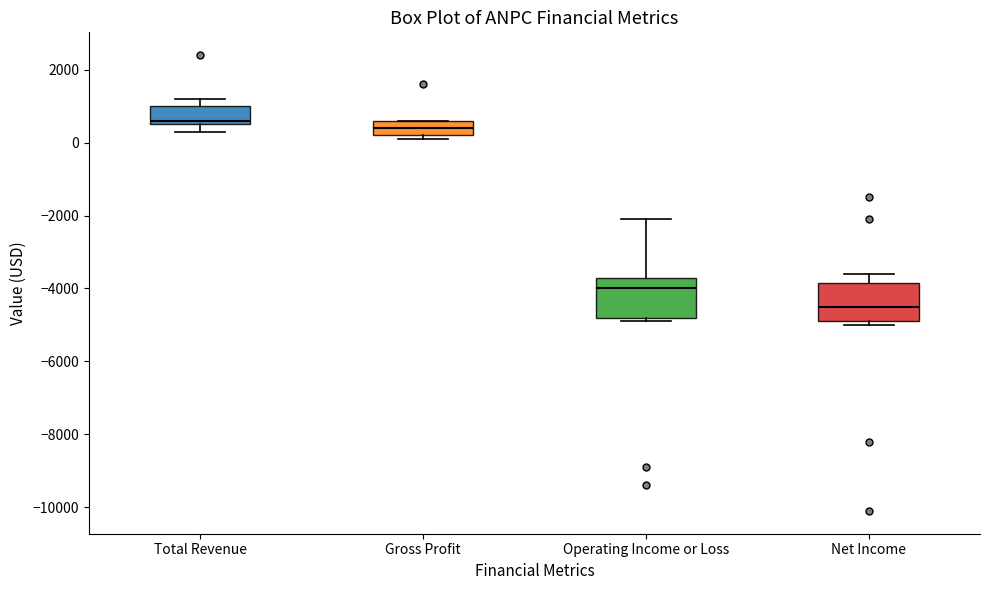

Reading left to right, read every box against the y-axis: the position of its median line, the range the box covers, and the ends of its whiskers. The values are not printed on the chart, so give them approximately, as read against the axis.

Total Revenue: median 600 (just above the box's lower edge), box 600 to 1000, whiskers 400 to 1200
Gross Profit: median 400, box 200 to 600, whiskers 200 (just below the box's lower edge) to 600
Operating Income or Loss: median -4000, box -4800 to -3600, whiskers -4800 (just below the box's lower edge) to -2000
Net Income: median -4400, box -4800 to -3800, whiskers -5000 to -3600